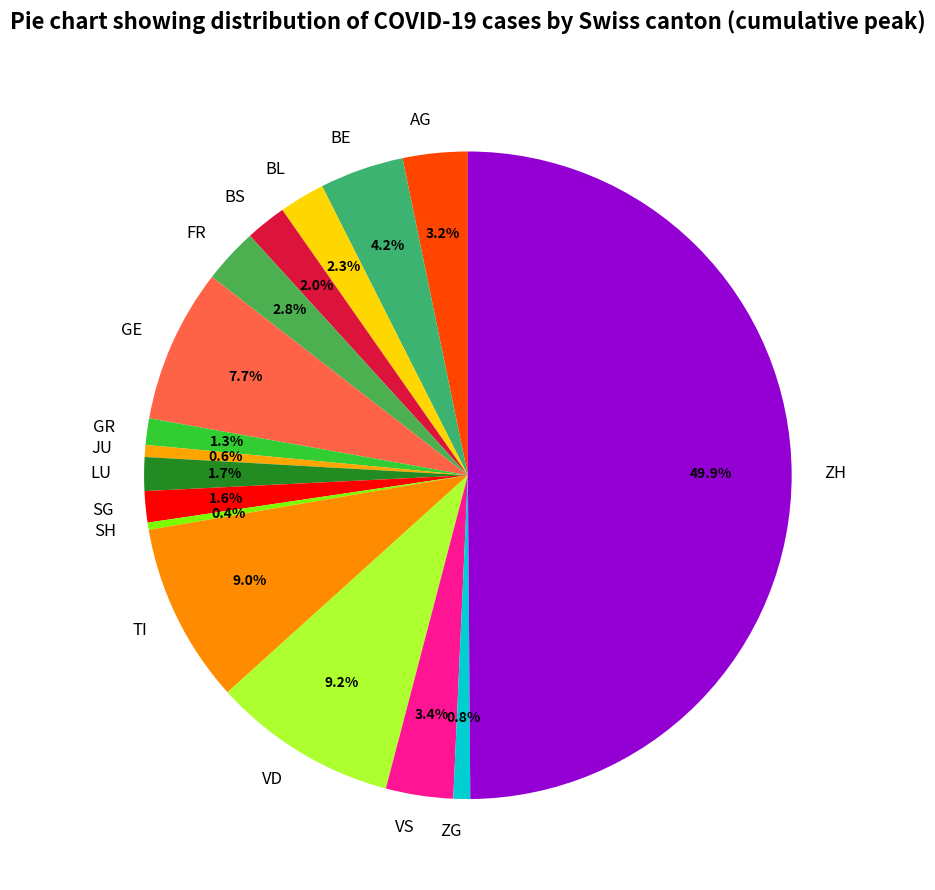

Which category has the biggest portion of the pie?

ZH